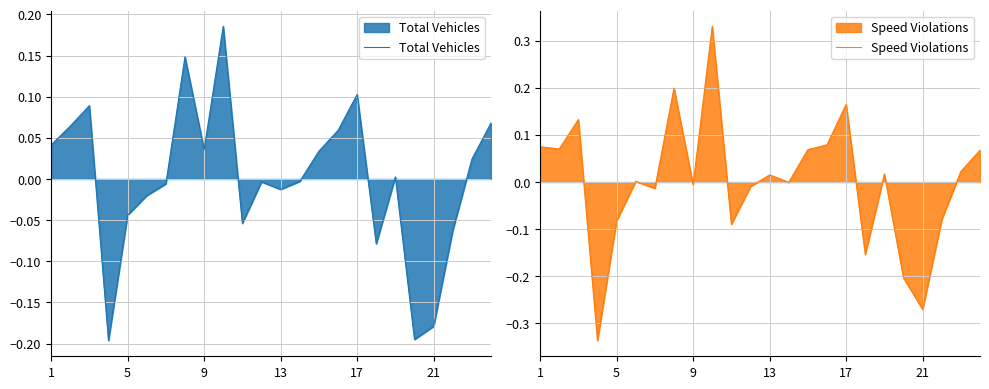

Where do Total Vehicles and Speed Violations first cross each other?

9 and 13